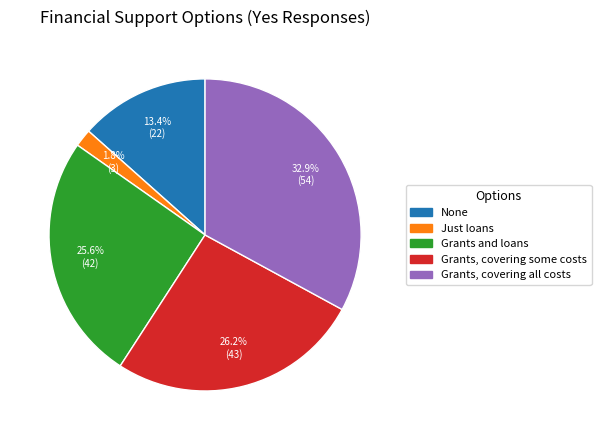

Rank the categories by value from highest to lowest.

Grants, covering all costs, Grants, covering some costs, Grants and loans, None, Just loans